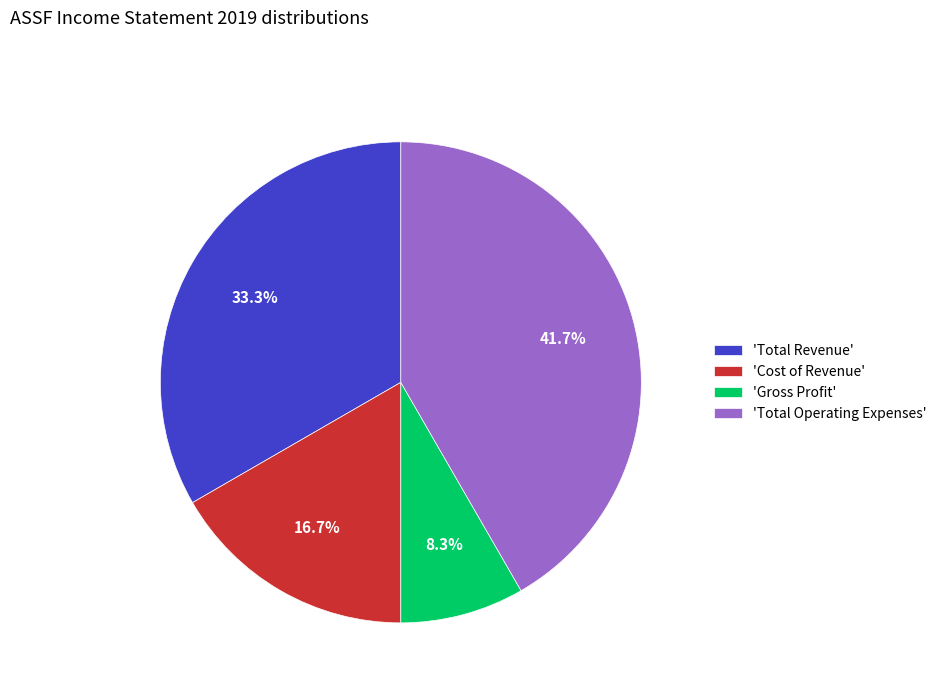

Does any single category account for the majority?

No